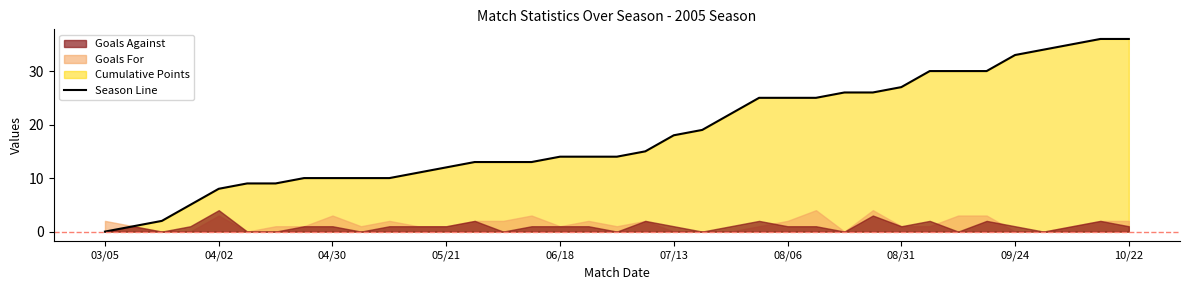

Reading left to right, what are all the values shown in this chart?

0	1	2	5	8	9	9	10	10	10	10	11	12	13	13	13	14	14	14	15	18	19	22	25	25	25	26	26	27	30	30	30	33	34	35	36	36